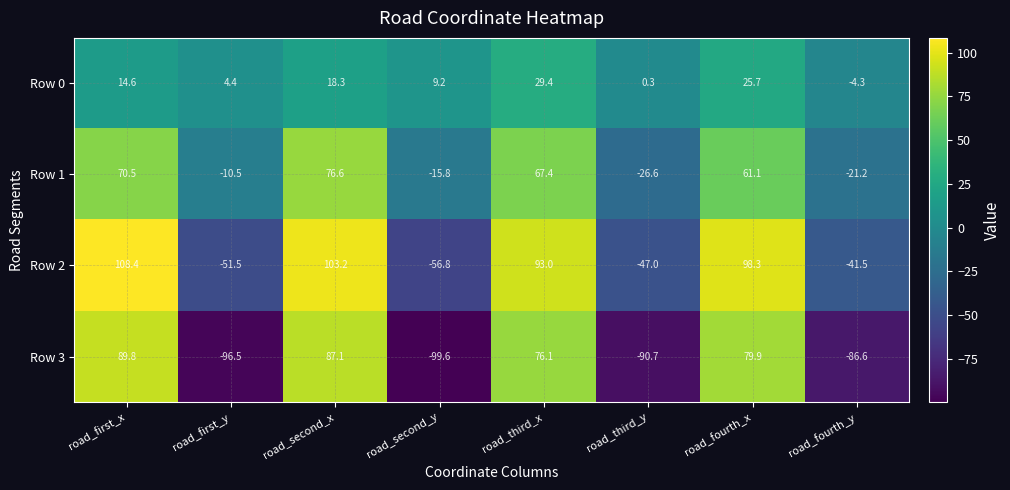

How many data points in Row 3 are above 76?

4